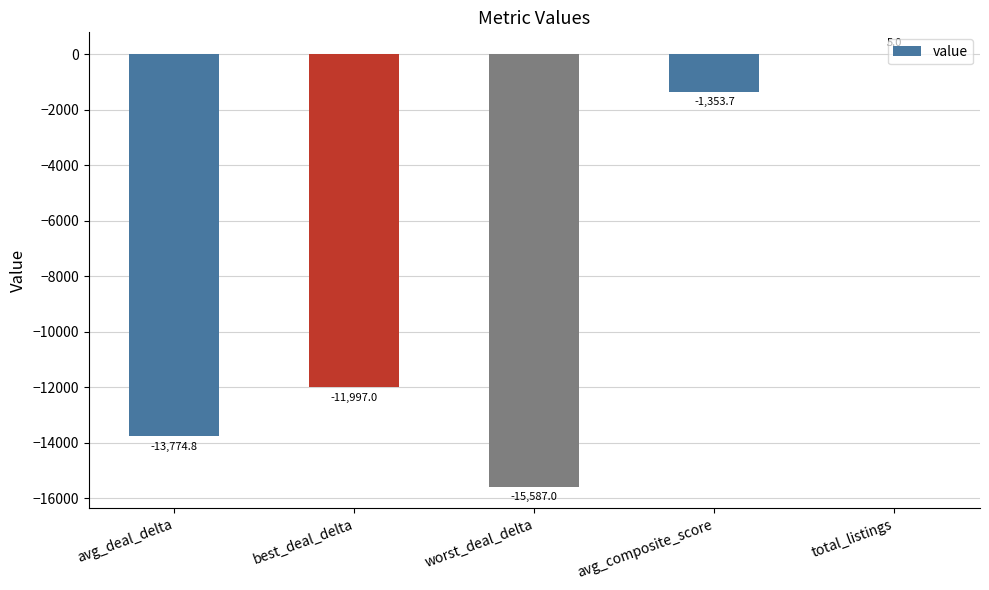

What is the sum of all values?

-42707.5